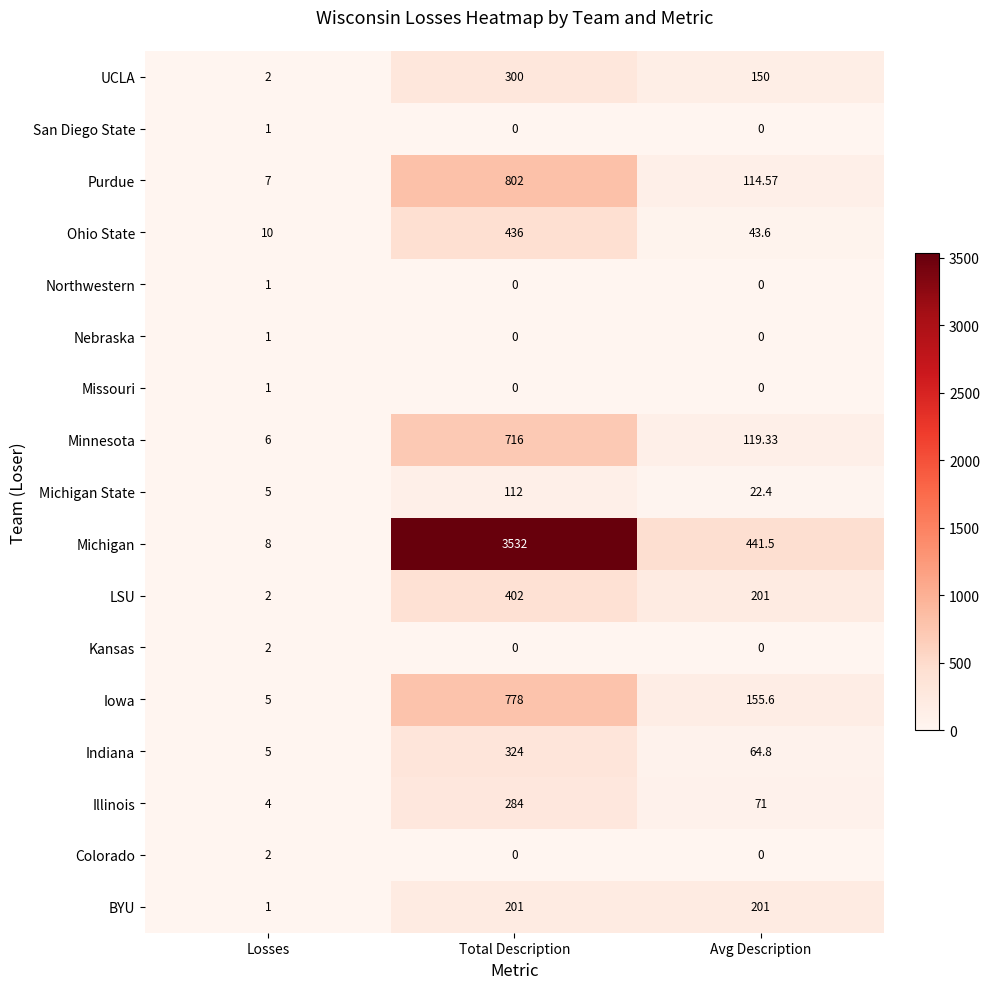

What is the greatest value displayed?

3532.0